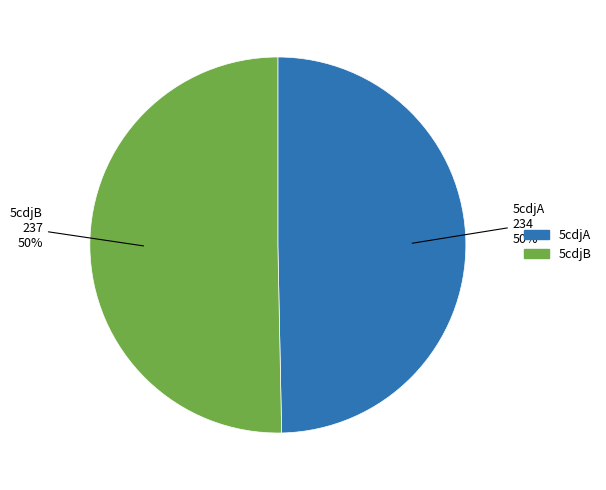

Is the sum of 5cdjB and 5cdjA greater than half?

Yes